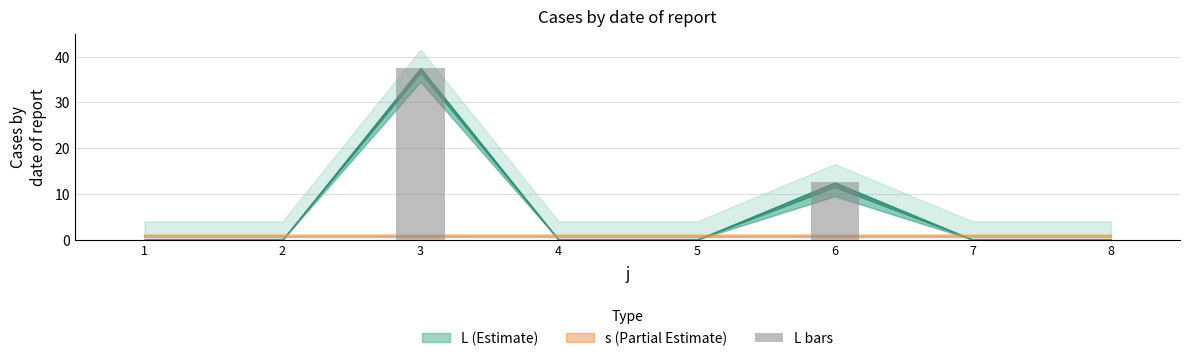

Are the bars horizontal?

No